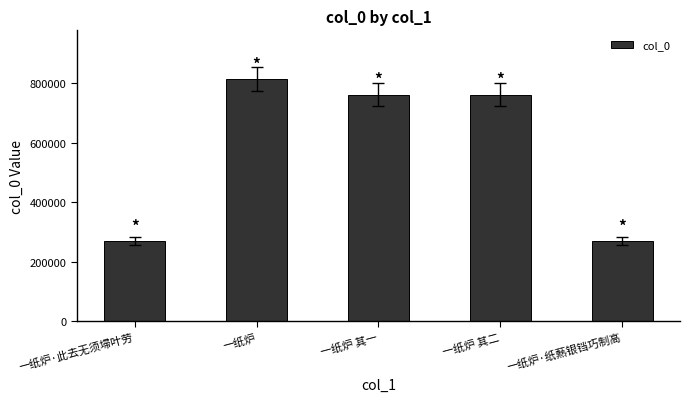

Which has a higher value, 一纸炉 其一 or 一纸炉·纸爇银铛巧制高?

一纸炉 其一